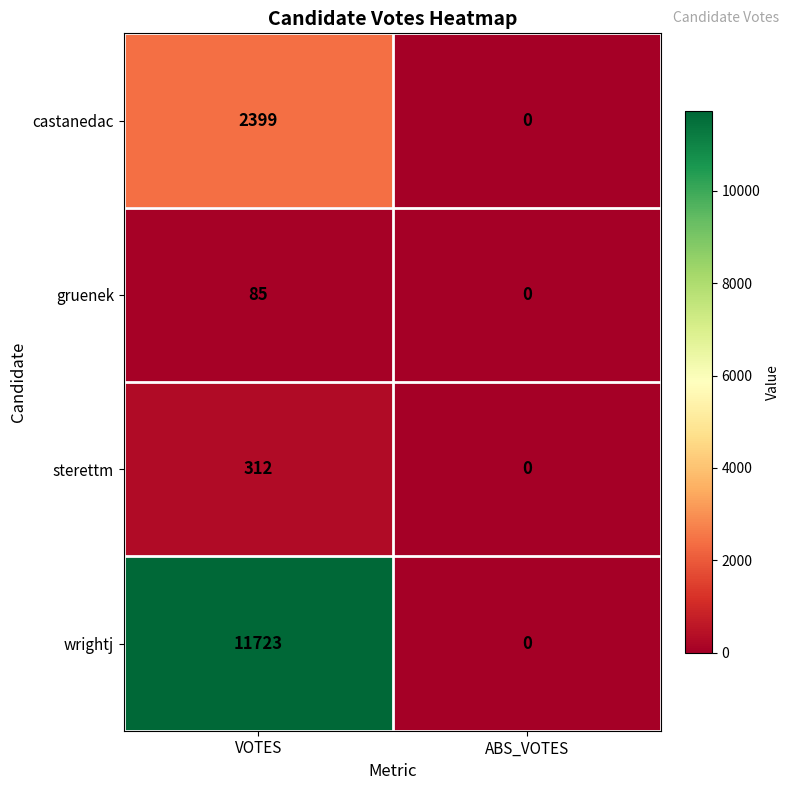

At which category does the chart reach its minimum across all series?

ABS_VOTES